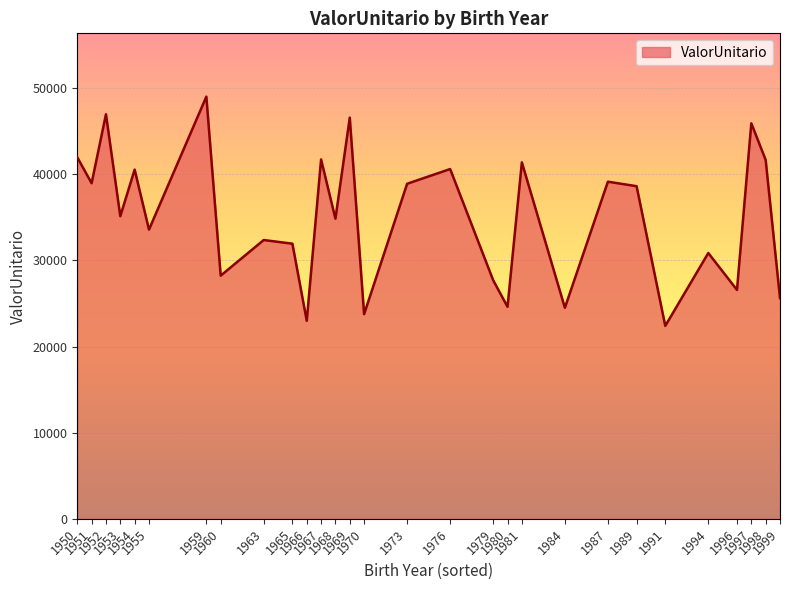

Does the chart display data point markers on the line(s)?

No